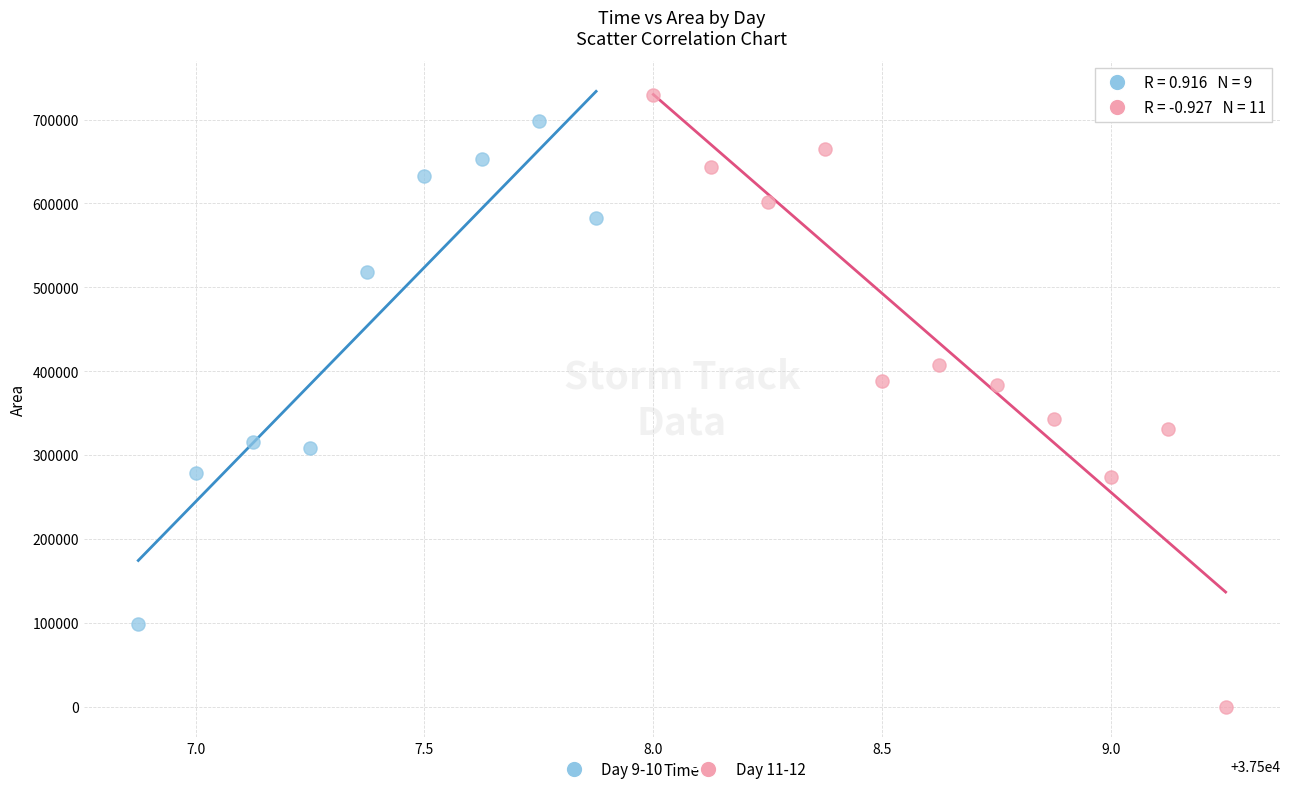

What are all the series names shown in the legend?

Day 9-10, Day 11-12